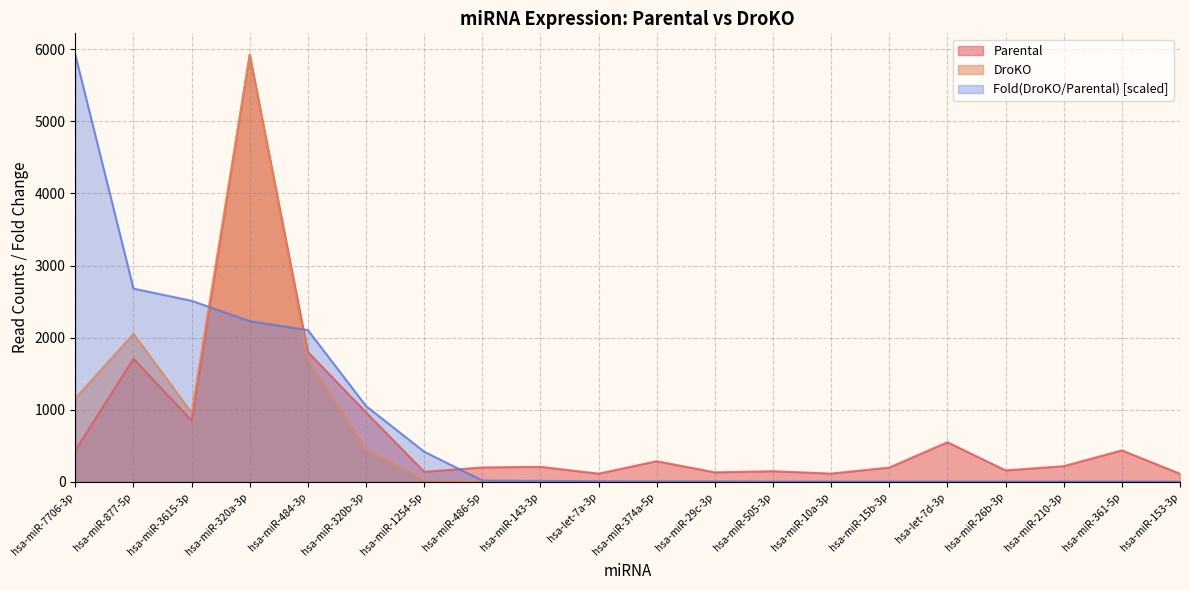

How many series are shown in this chart?

3